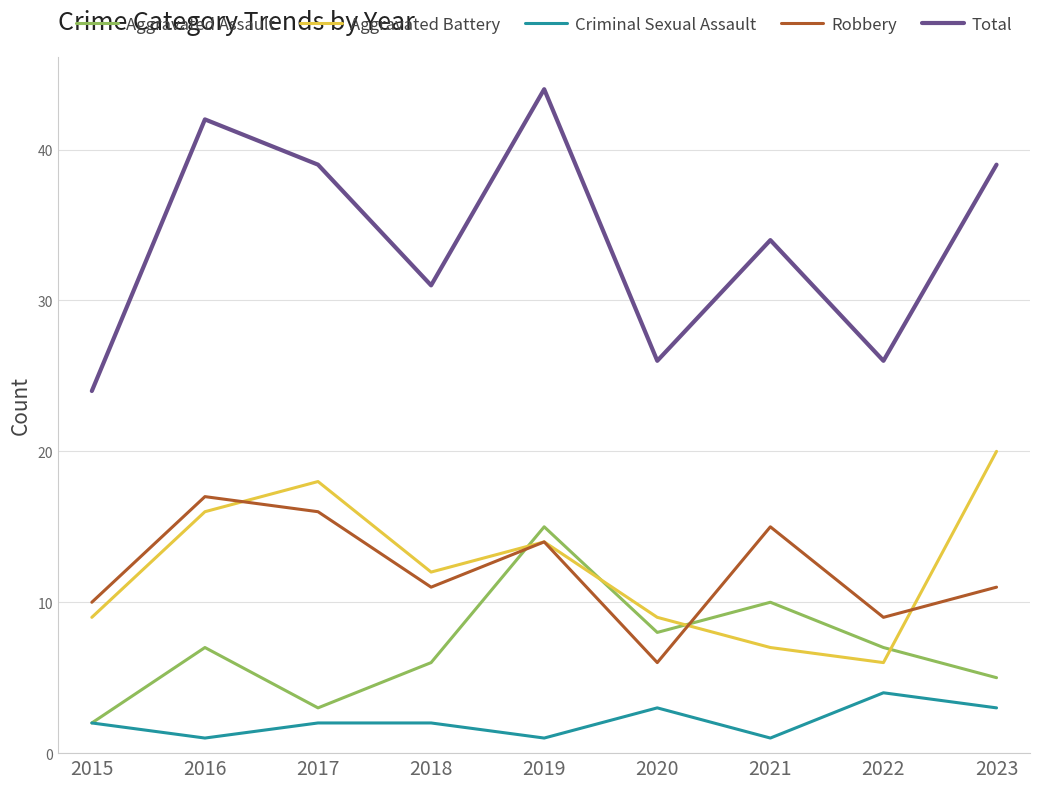

True or false: Aggravated Battery and Total intersect in this chart.

False